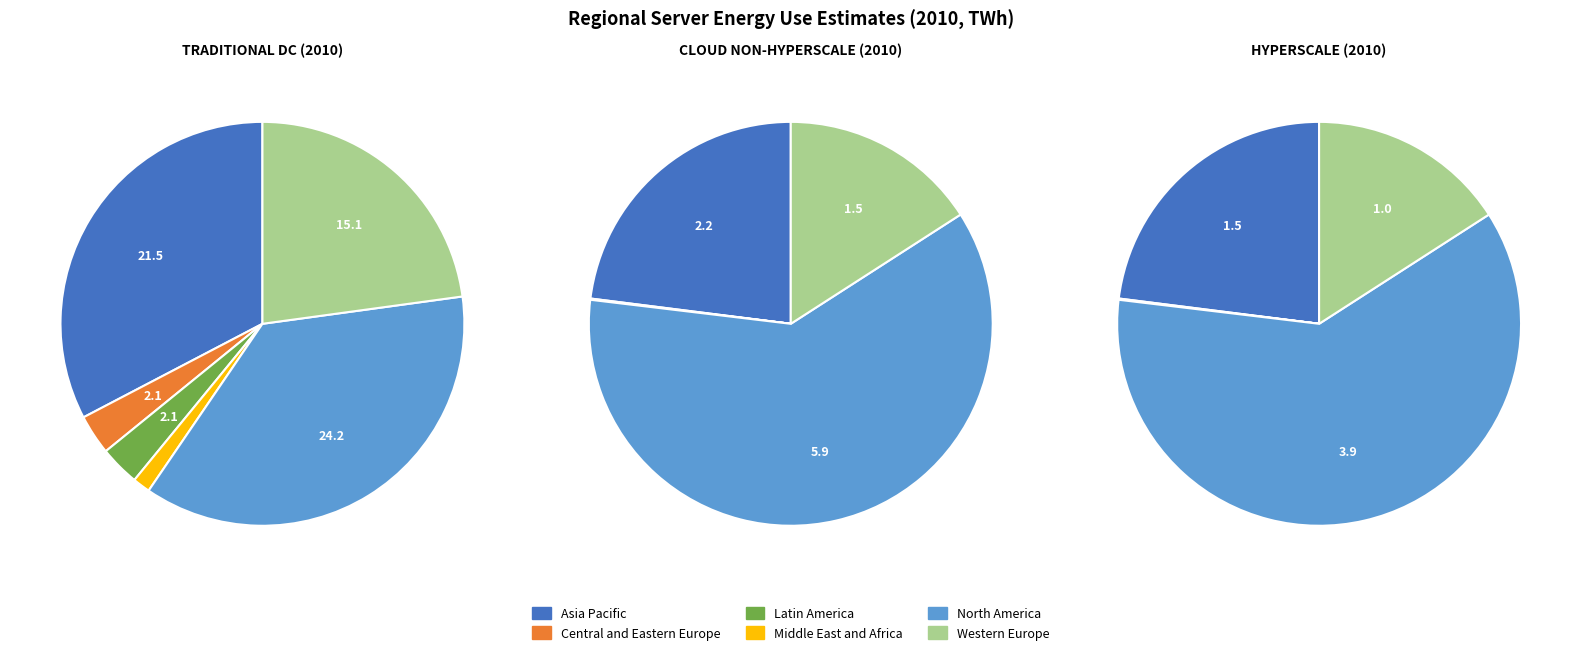

What is the total percentage of Latin America and Asia Pacific?

35.9%